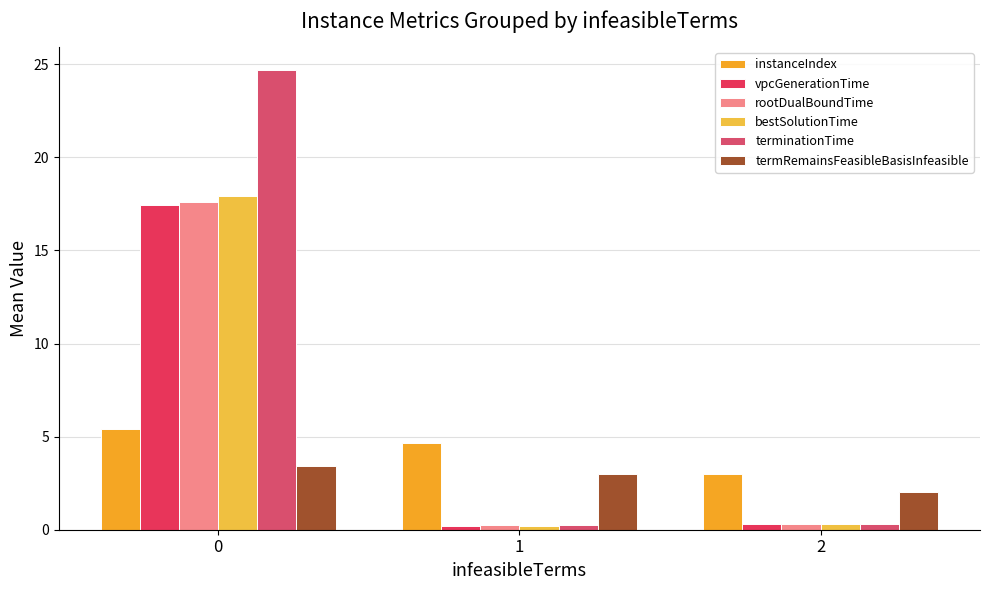

How many distinct data groups are displayed?

6